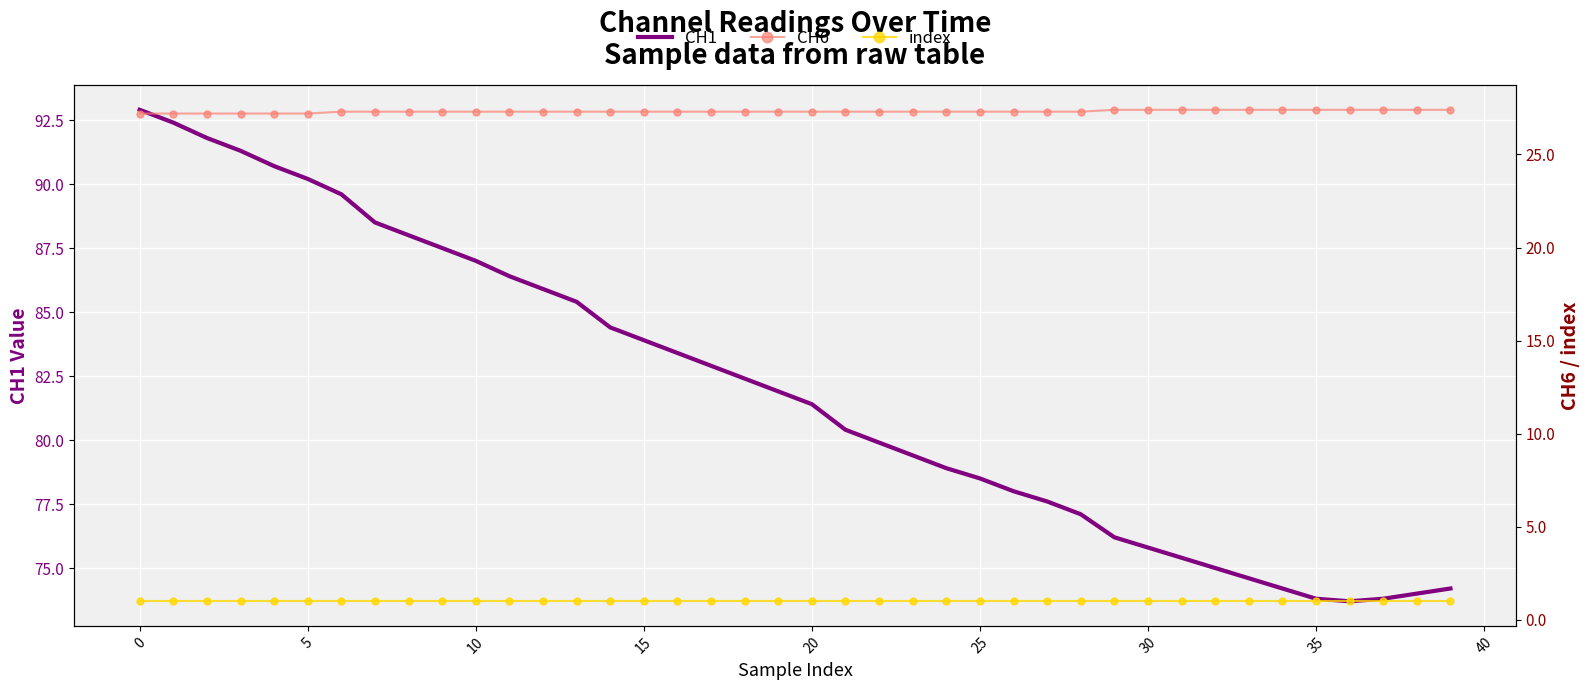

What are all the series names shown in the legend?

CH1, CH6, index